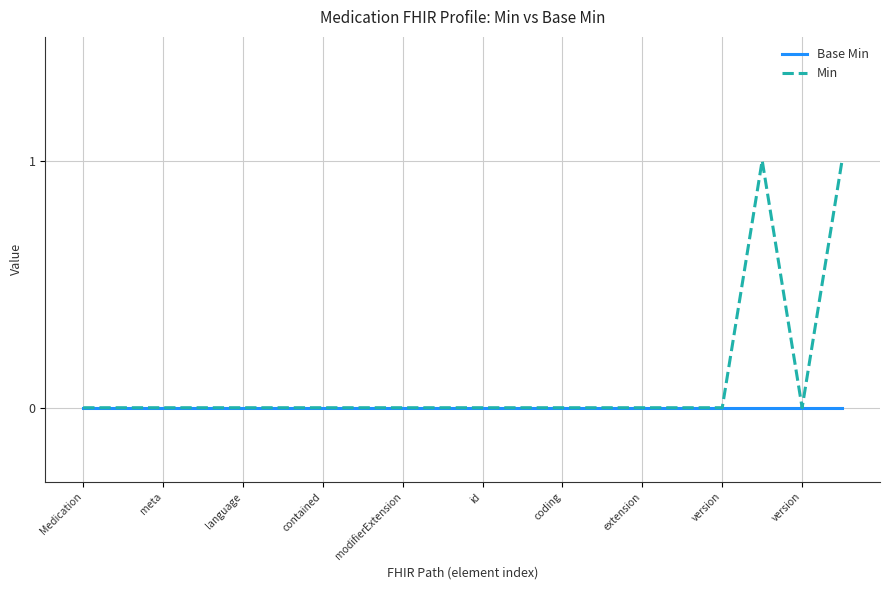

Which series has the largest total across all categories?

Min